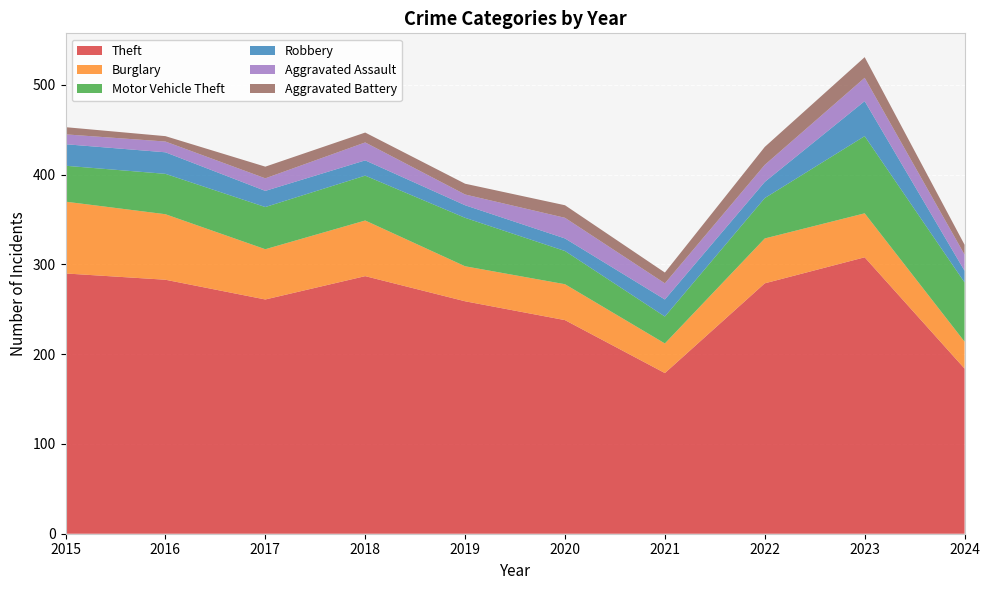

Reading left to right, extract all data points from this chart.

Theft: 2015=290	2016=283	2017=261	2018=287	2019=259	2020=238	2021=179	2022=279	2023=308	2024=184
Burglary: 2015=80	2016=73	2017=56	2018=62	2019=39	2020=40	2021=33	2022=50	2023=49	2024=30
Motor Vehicle Theft: 2015=40	2016=45	2017=47	2018=50	2019=54	2020=37	2021=30	2022=45	2023=86	2024=66
Robbery: 2015=24	2016=24	2017=18	2018=17	2019=14	2020=14	2021=19	2022=18	2023=39	2024=13
Aggravated Assault: 2015=11	2016=12	2017=14	2018=20	2019=12	2020=23	2021=18	2022=19	2023=26	2024=18
Aggravated Battery: 2015=8	2016=6	2017=13	2018=11	2019=12	2020=14	2021=12	2022=20	2023=23	2024=11